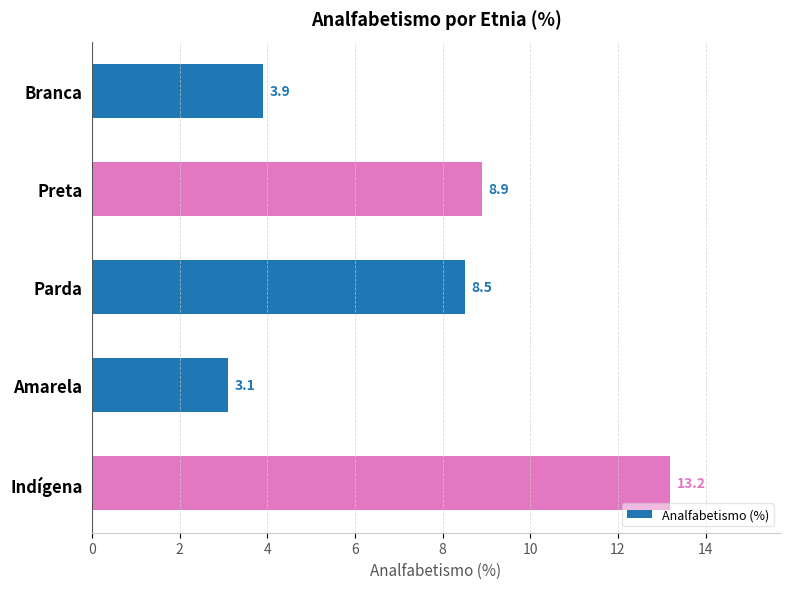

Reading bottom to top, what are all the values shown in this chart?

13.2	3.1	8.5	8.9	3.9